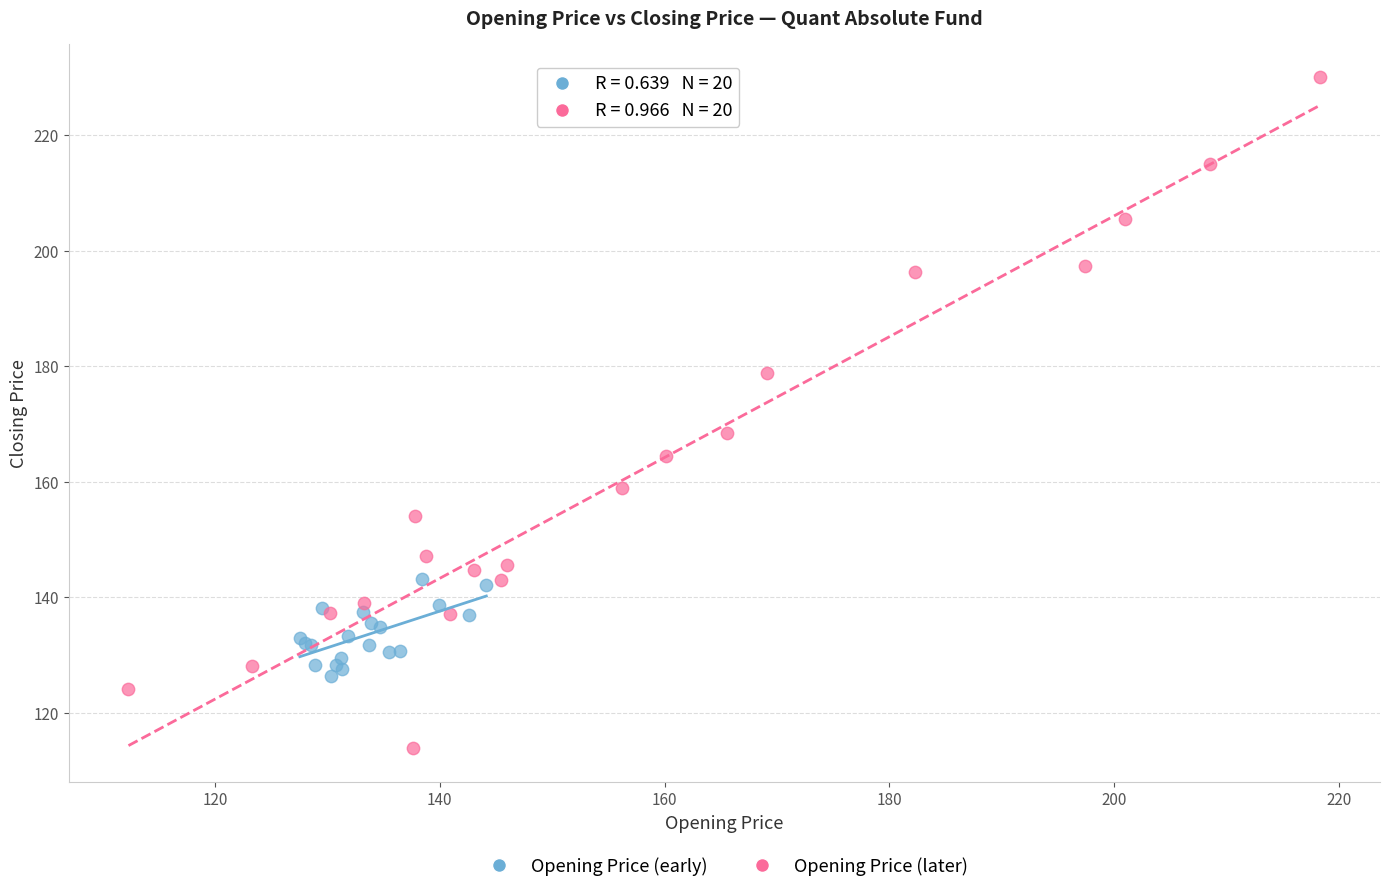

Which series contains the highest Y value?

Opening Price (later)